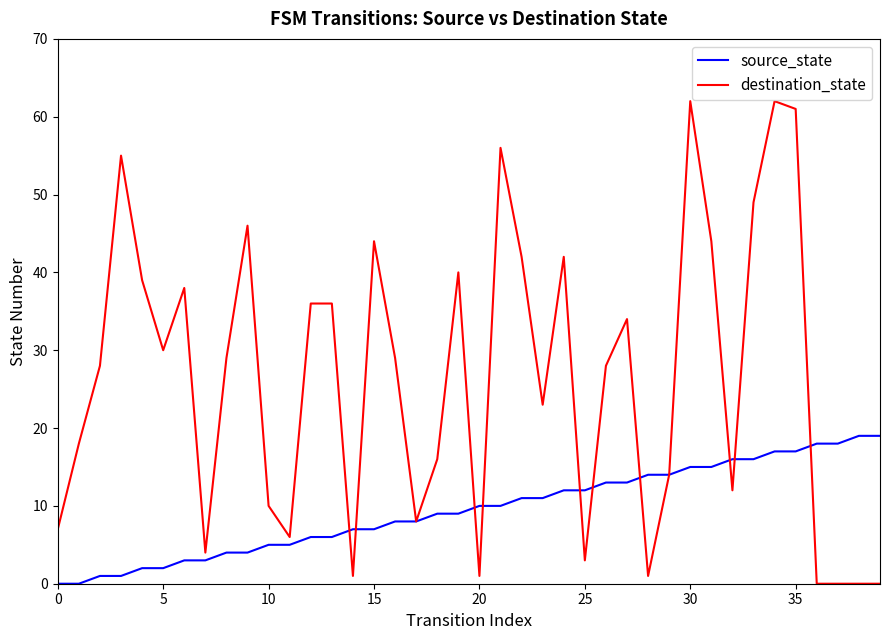

Which series has the largest total across all categories?

destination_state